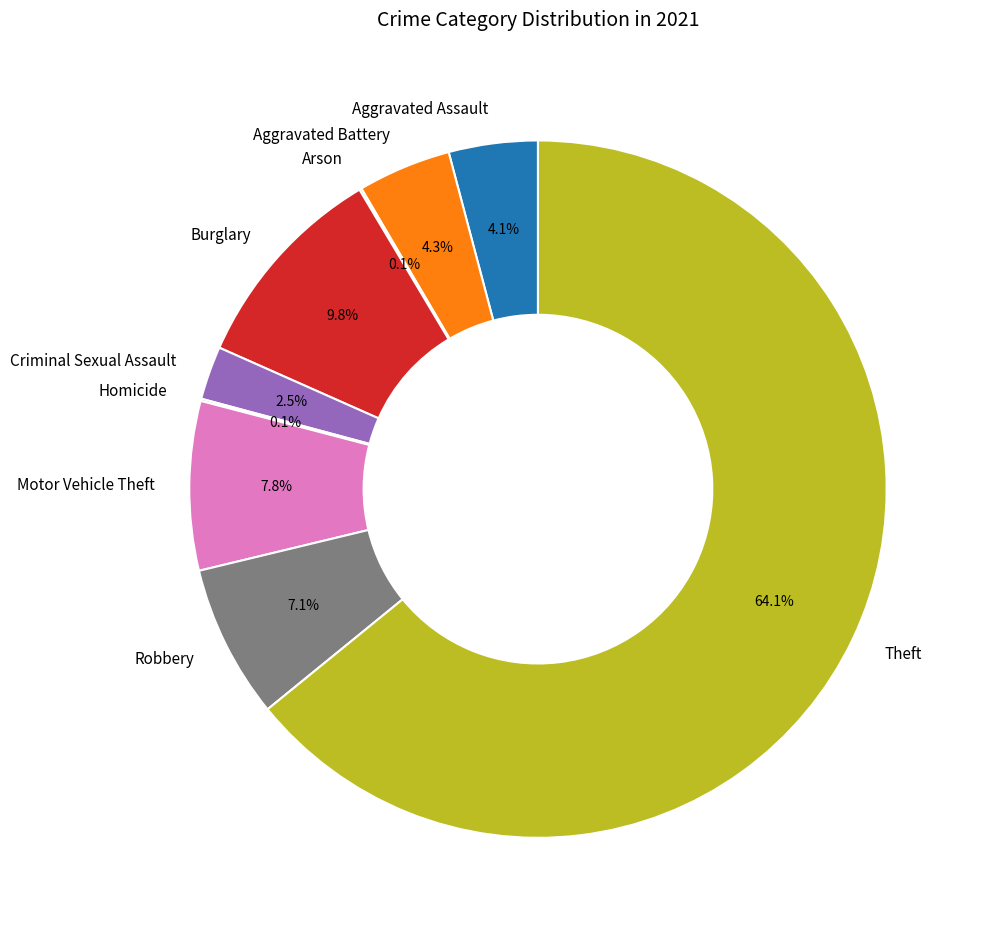

What percentage is NOT represented by Criminal Sexual Assault?

97.5%